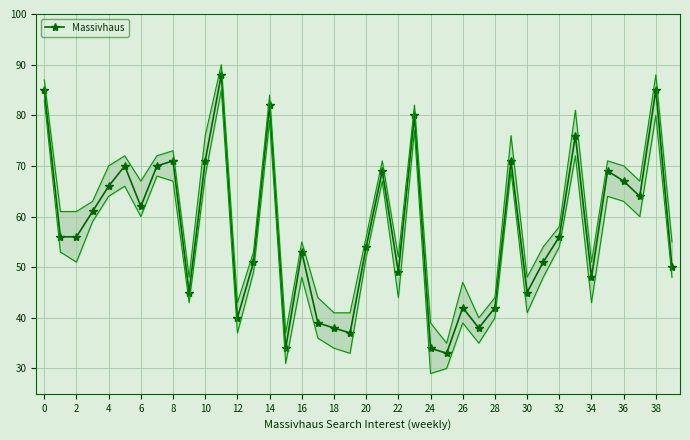

Reading right to left, extract all data points from this chart.

50	85	64	67	69	48	76	56	51	45	71	42	38	42	33	34	80	49	69	54	37	38	39	53	34	82	51	40	88	71	45	71	70	62	70	66	61	56	56	85